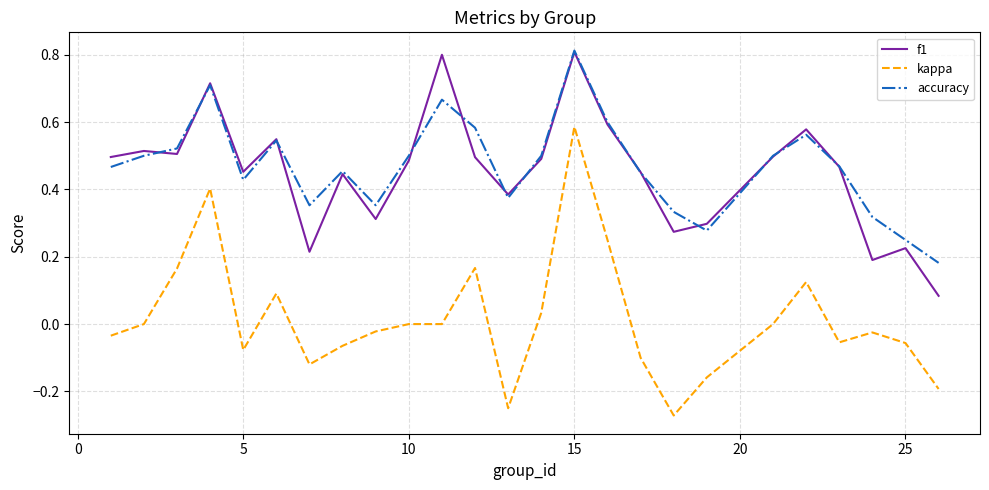

After their last crossing, which series has the higher values: accuracy or f1?

accuracy